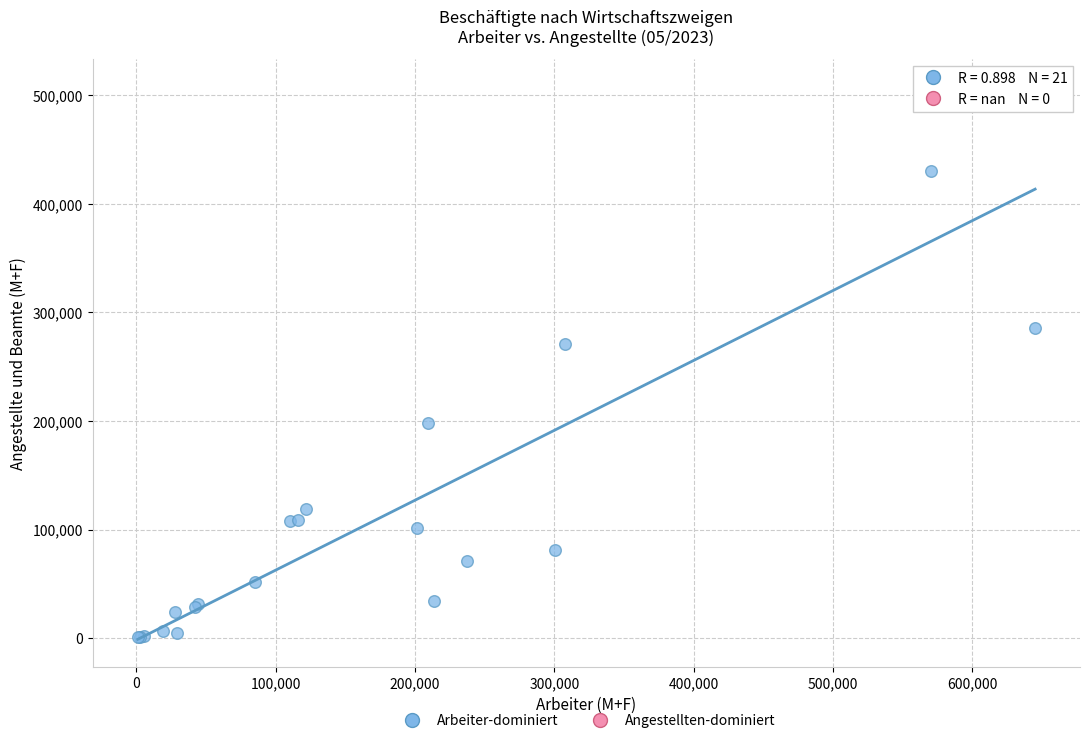

What Y value in the scatter plot is closest to 254366?

270635